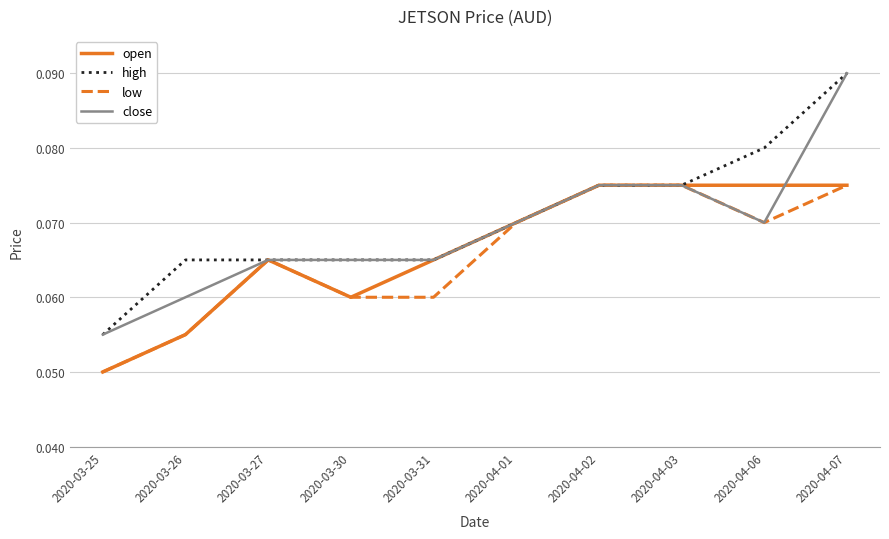

Which series changed the most between 2020-03-31 and 2020-04-02?

low